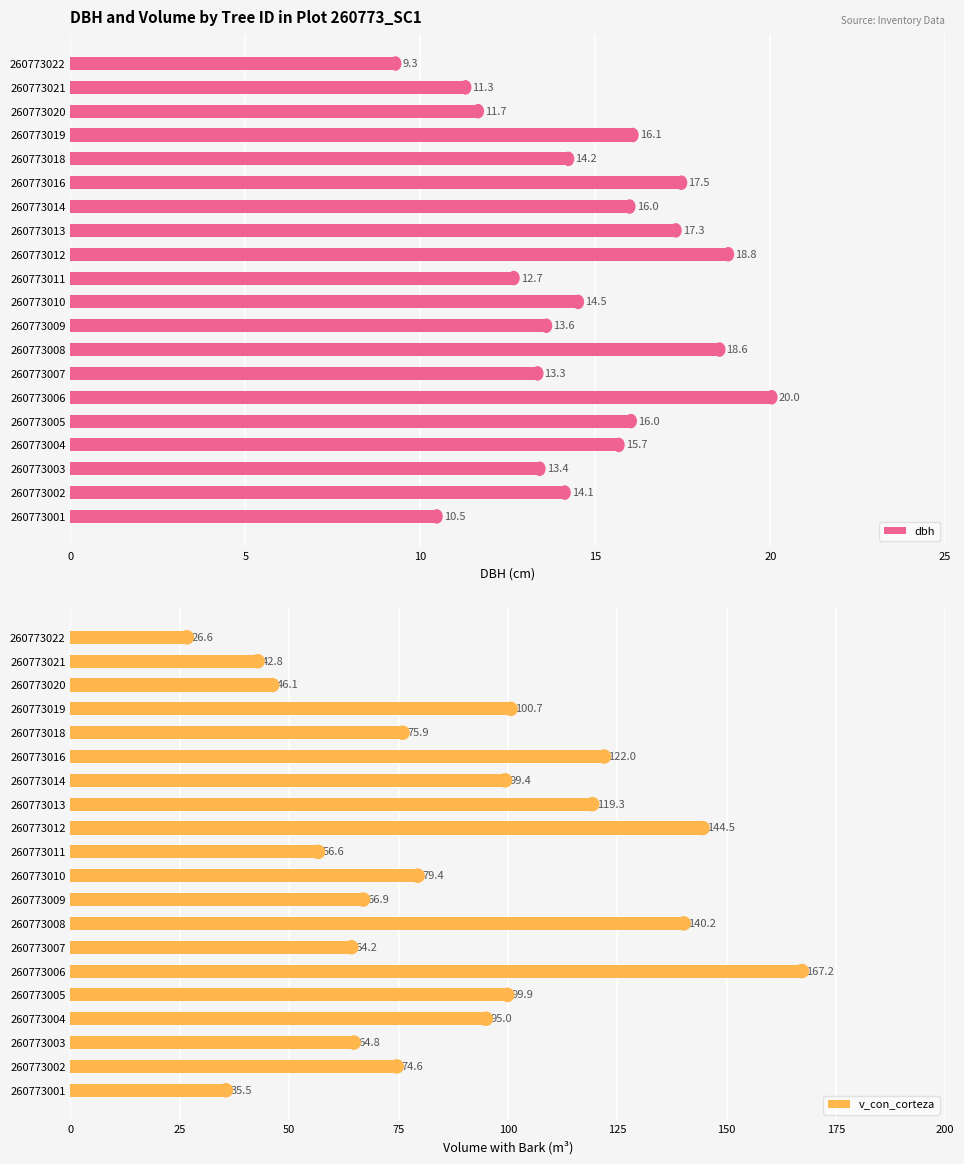

The dbh series shows 13.3 at 260773007. True or false?

True